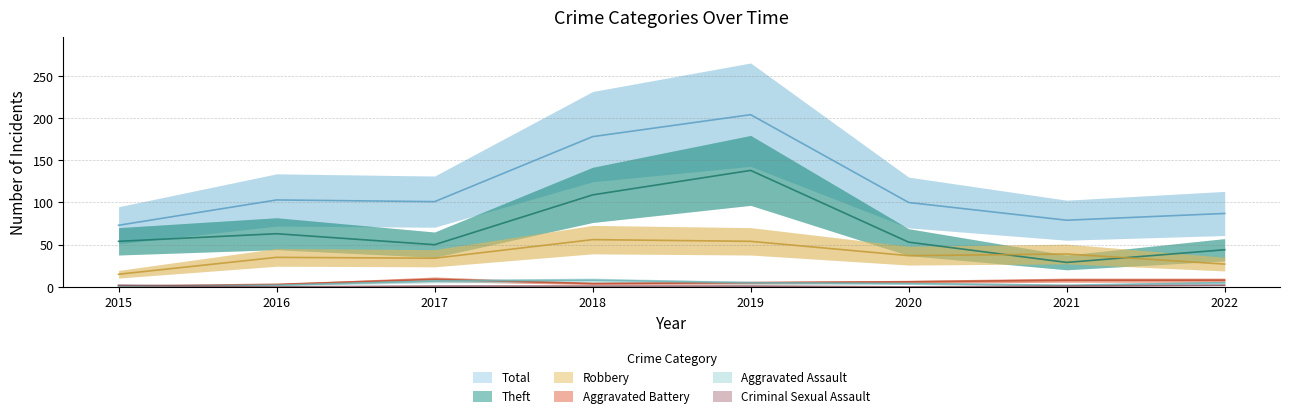

What is the difference between the highest and lowest values at 2020?

100